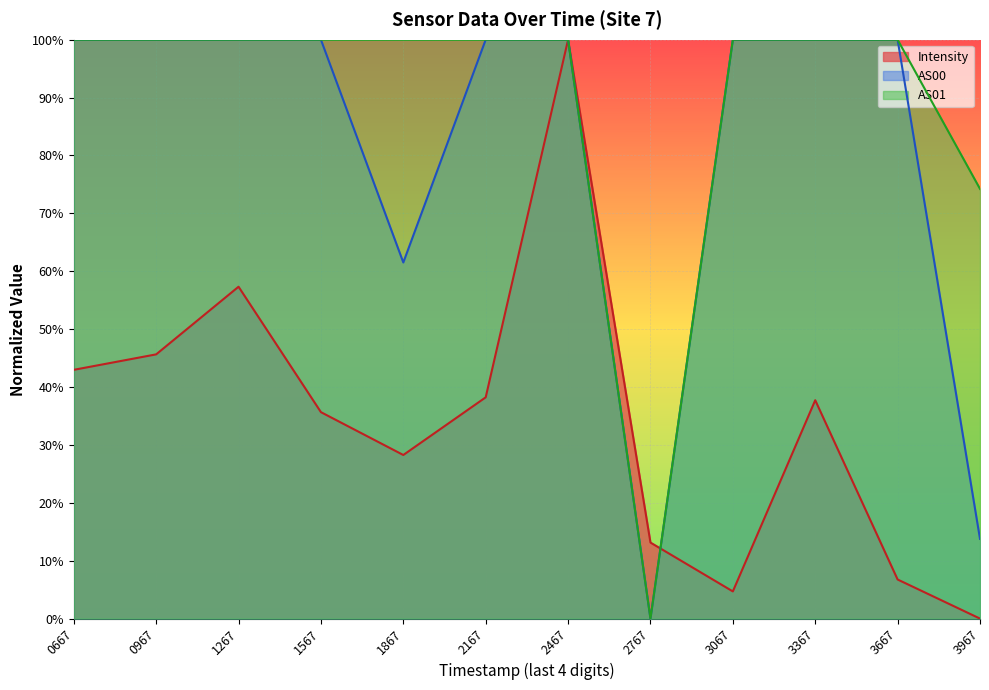

What are all the series names shown in the legend?

Intensity, AS00, AS01